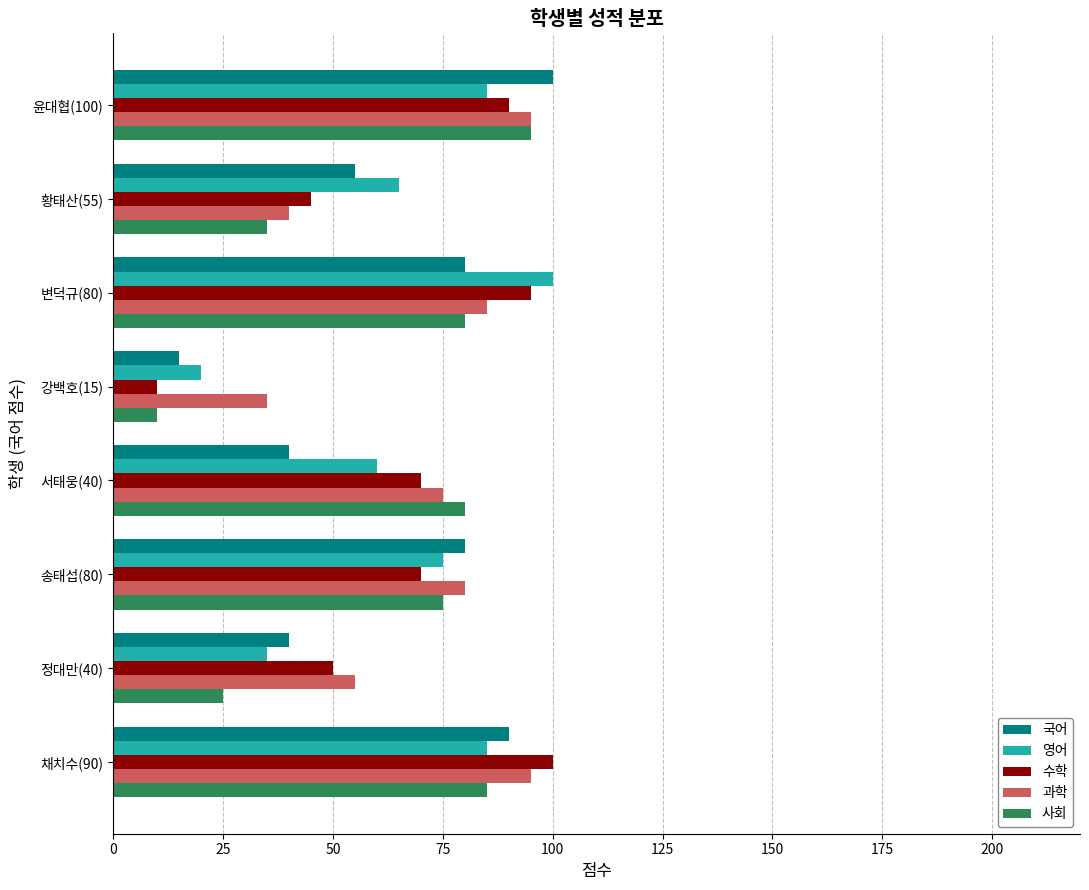

Is it true that 사회 equals 95 at 윤대협(100)?

True